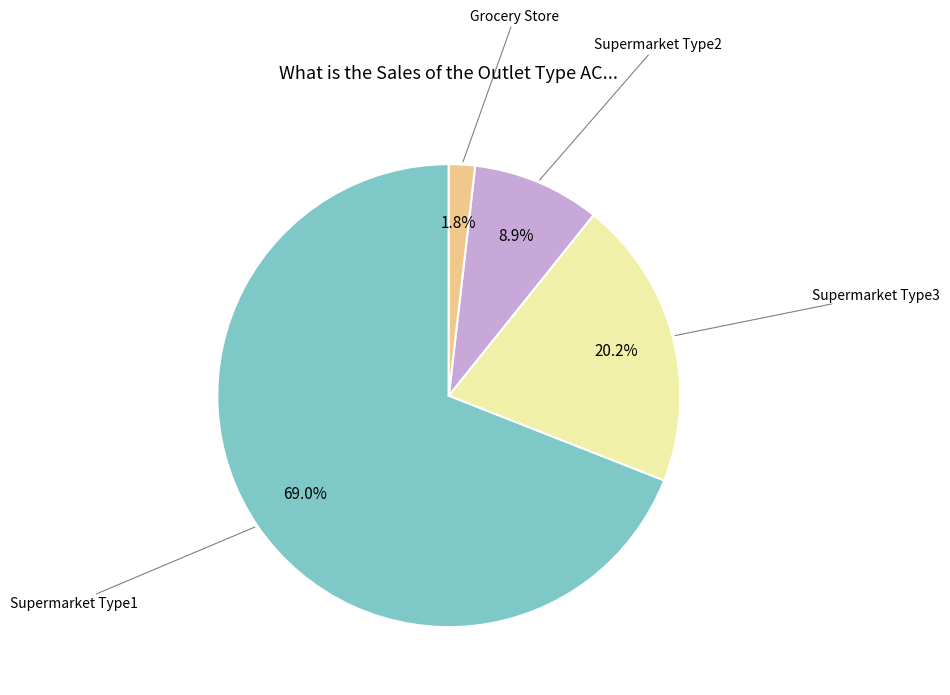

How many slices are in this pie chart?

4